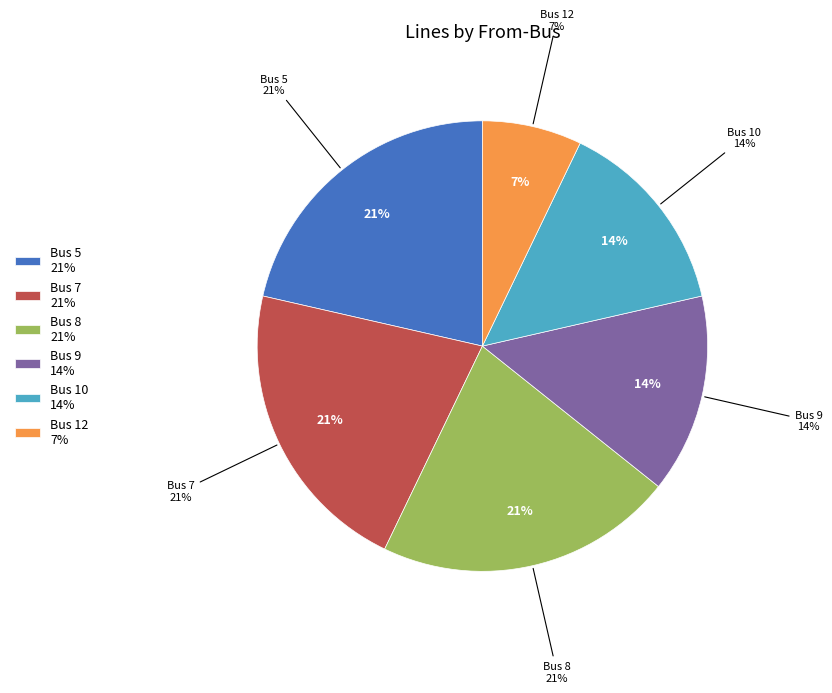

True or false: Bus 5 accounts for 10% of the total.

False